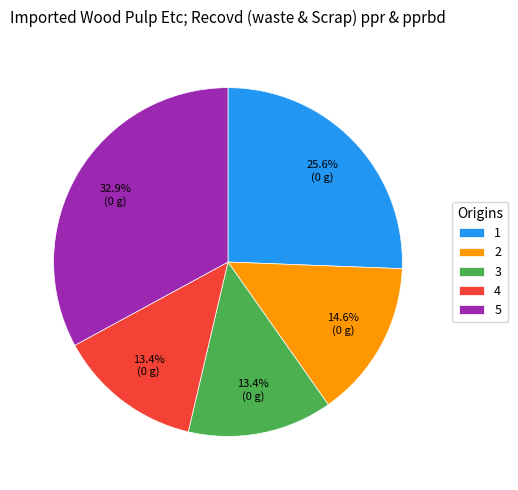

Approximately how many times larger is the value at 2 compared to 5?

0.4